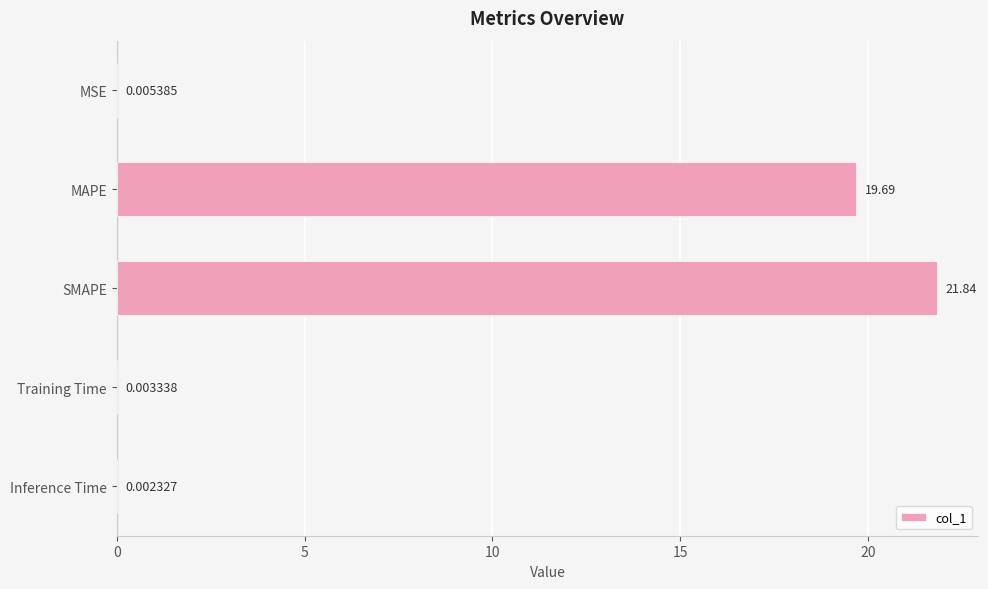

Which label corresponds to the largest value in the chart?

SMAPE